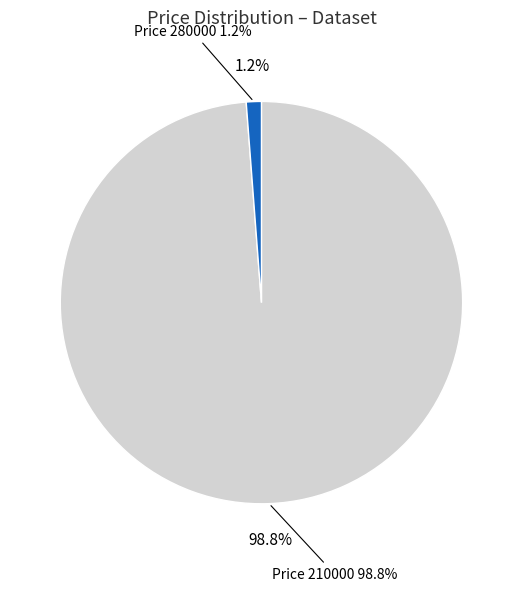

What percentage do Price 280000 and Price 210000 together represent?

100.0%